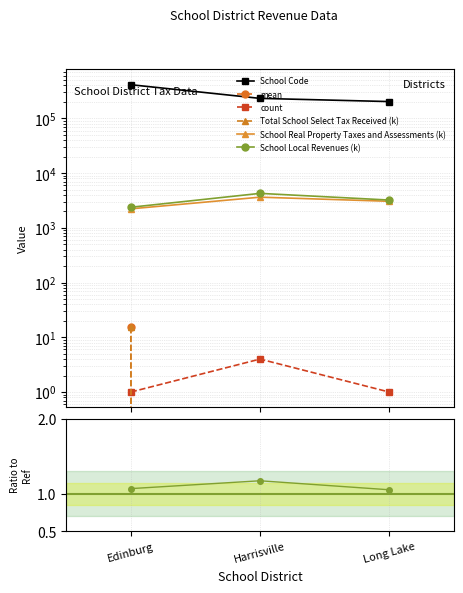

How many data points in School Code are less than 232401?

1